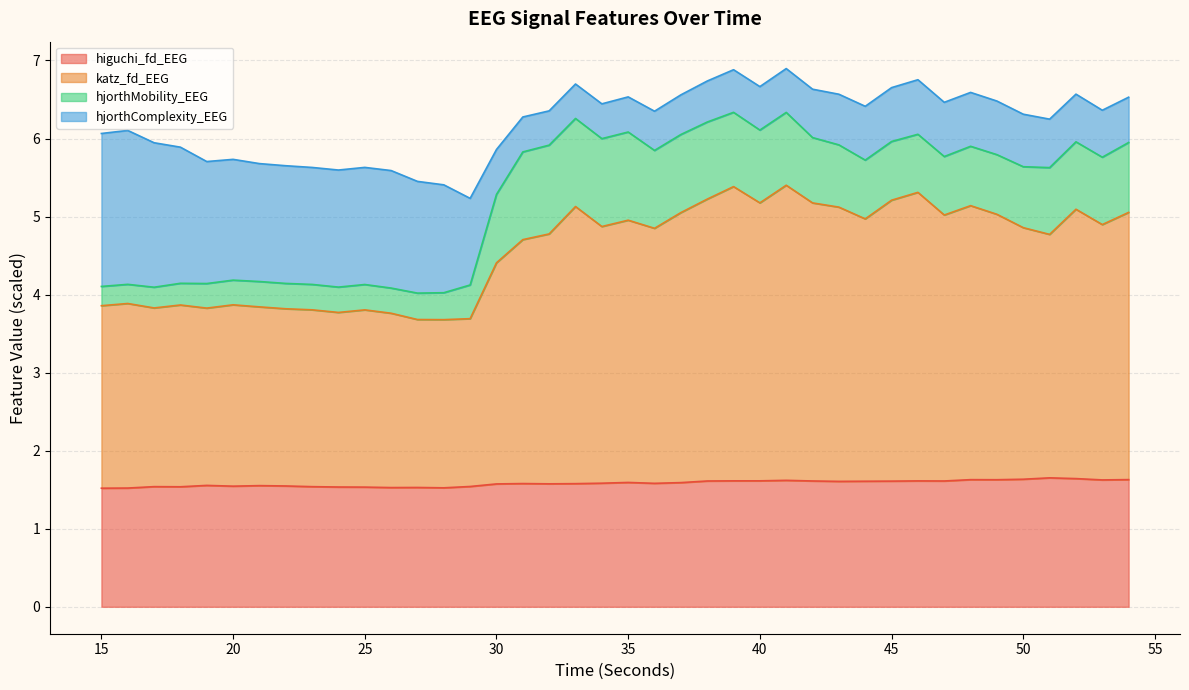

True or false: higuchi_fd_EEG has more than 0 interior local peaks.

True